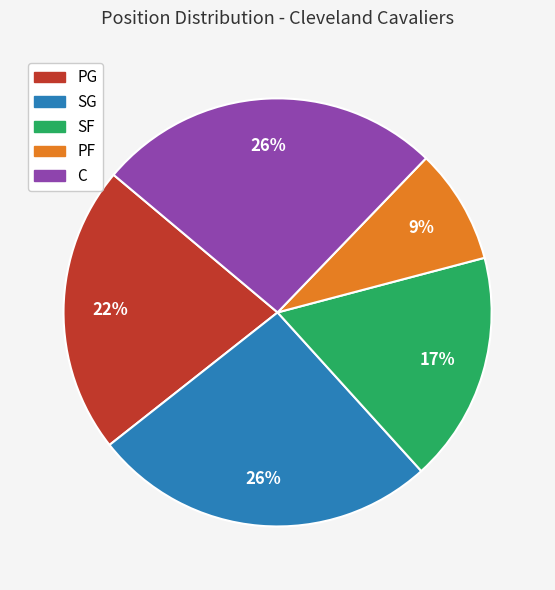

Is PG the majority of the pie?

No